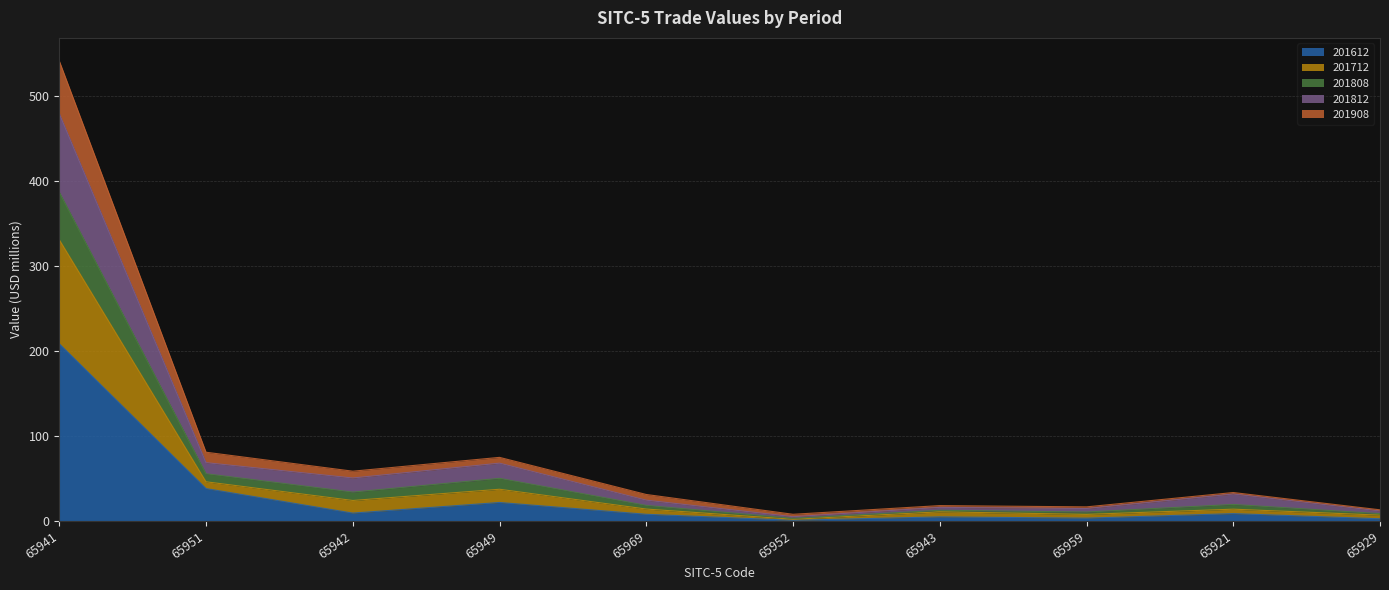

Which category has the highest value in the 201612 series?

65941